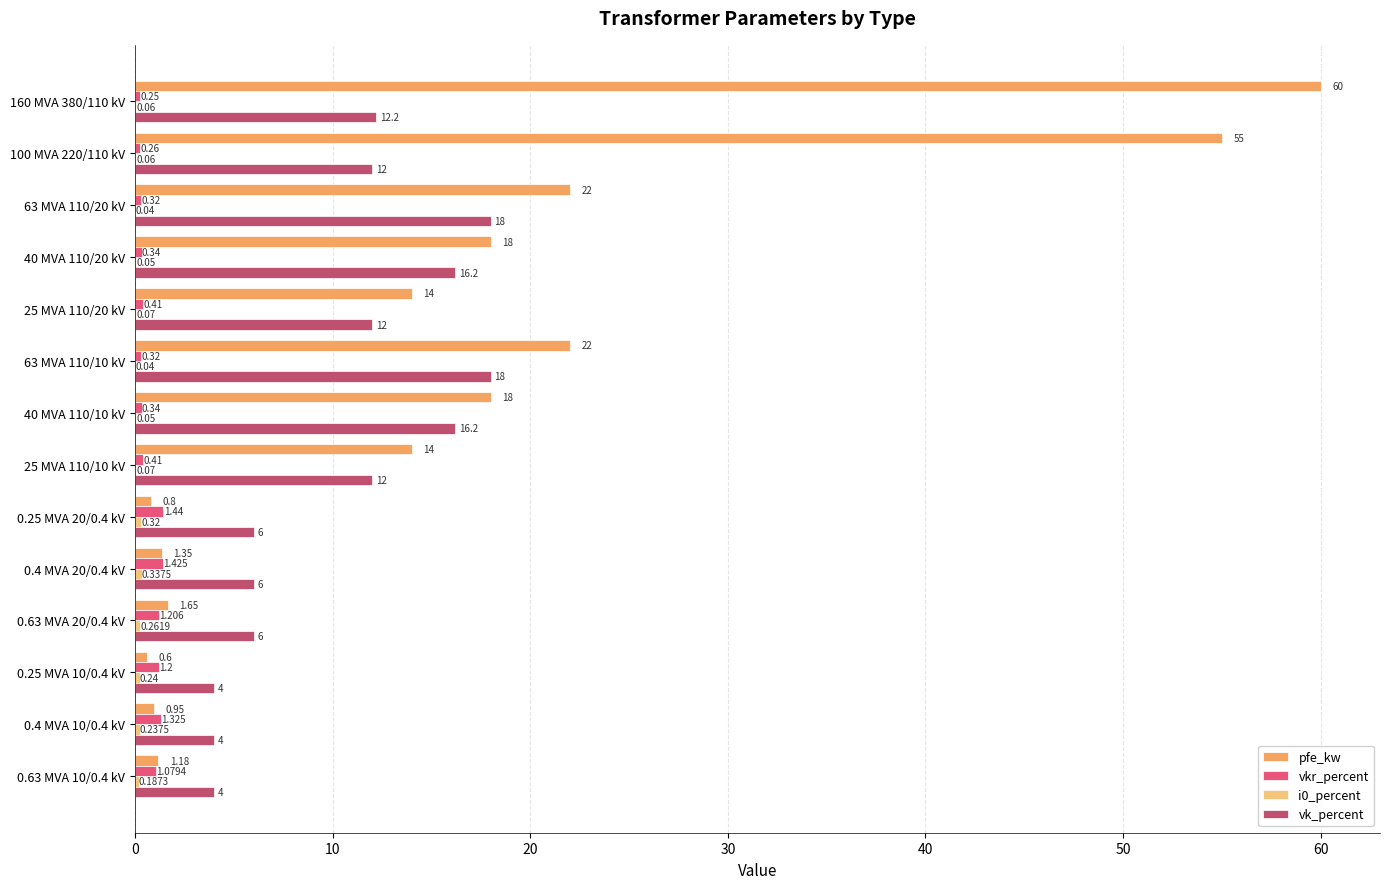

Is the value of vkr_percent at 160 MVA 380/110 kV greater than the value of vk_percent at 0.4 MVA 10/0.4 kV?

No